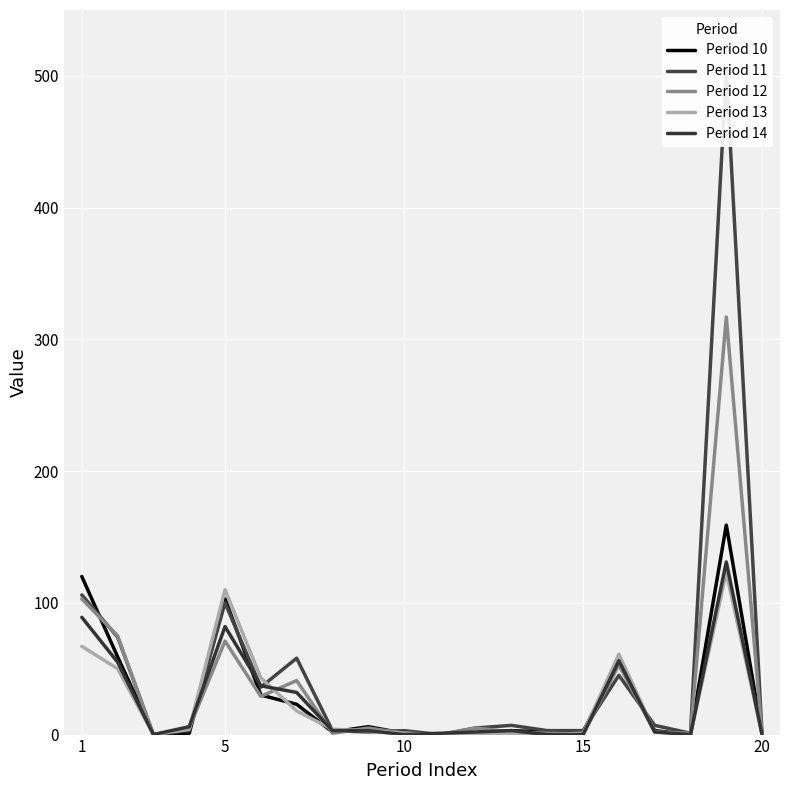

The Period 14 series shows 0 at 15. True or false?

True